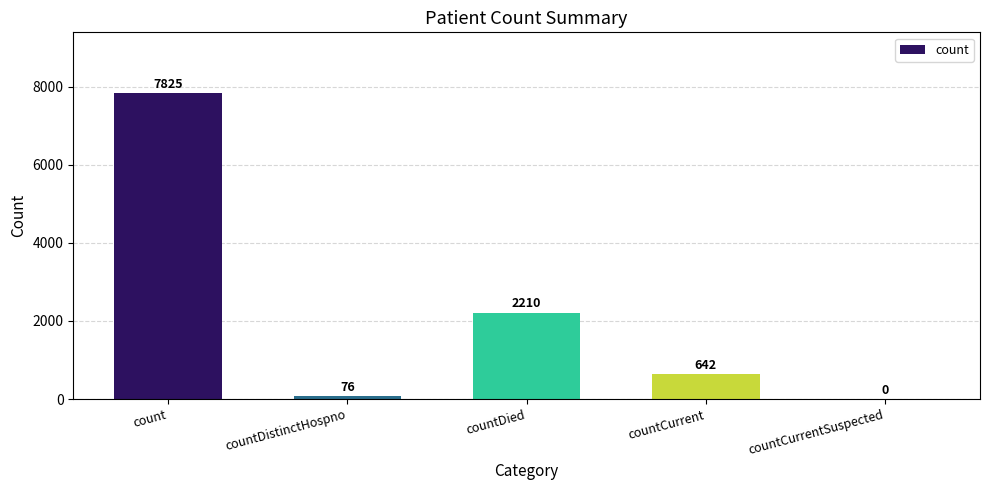

What is the change in value from countCurrent to countCurrentSuspected?

-642